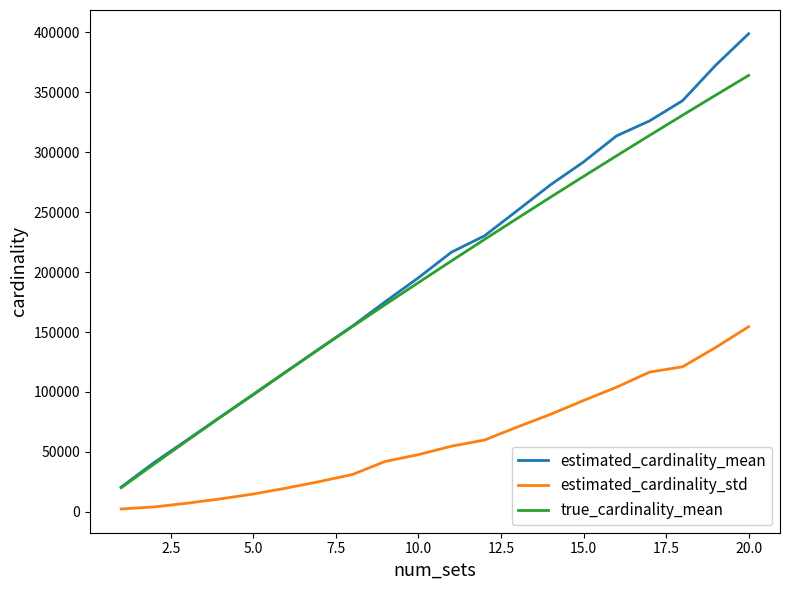

Which series has the largest range (max minus min)?

estimated_cardinality_mean